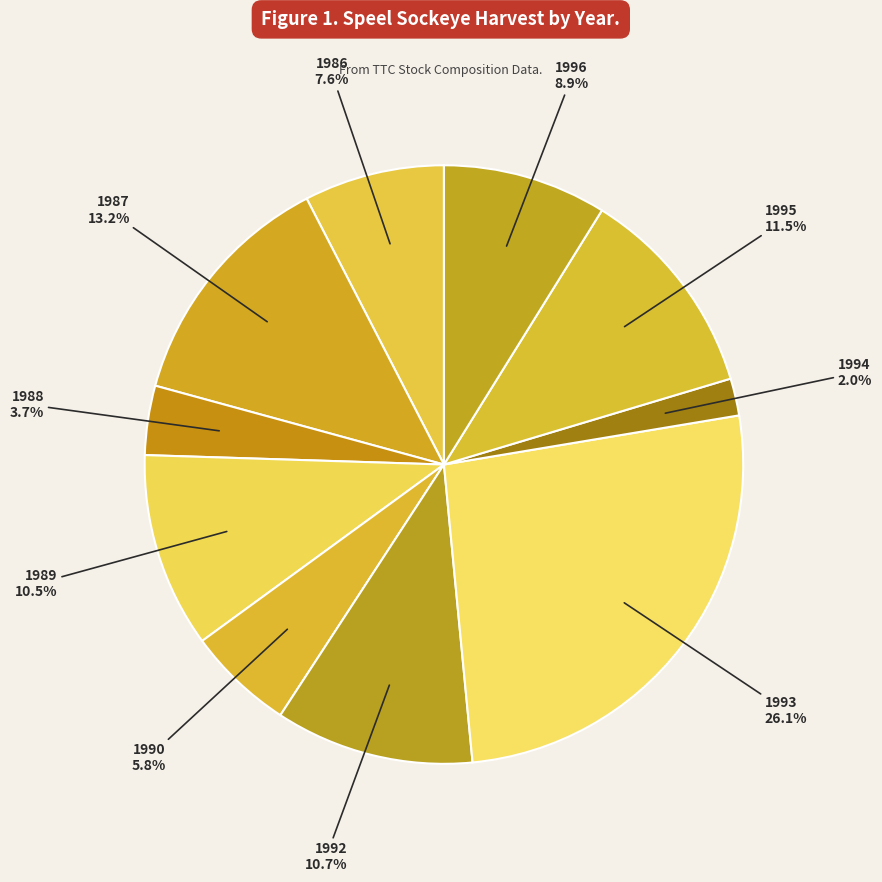

How many segments does this pie chart have?

10